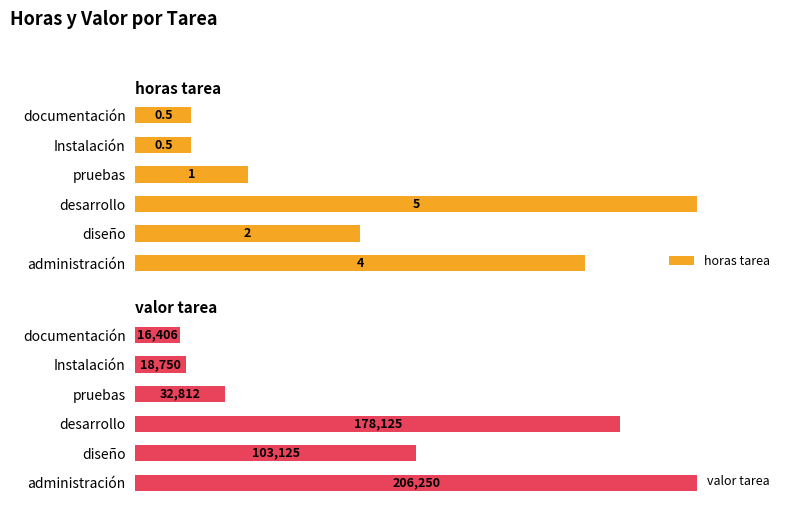

Is it true that horas tarea equals 15.9 at documentación?

False